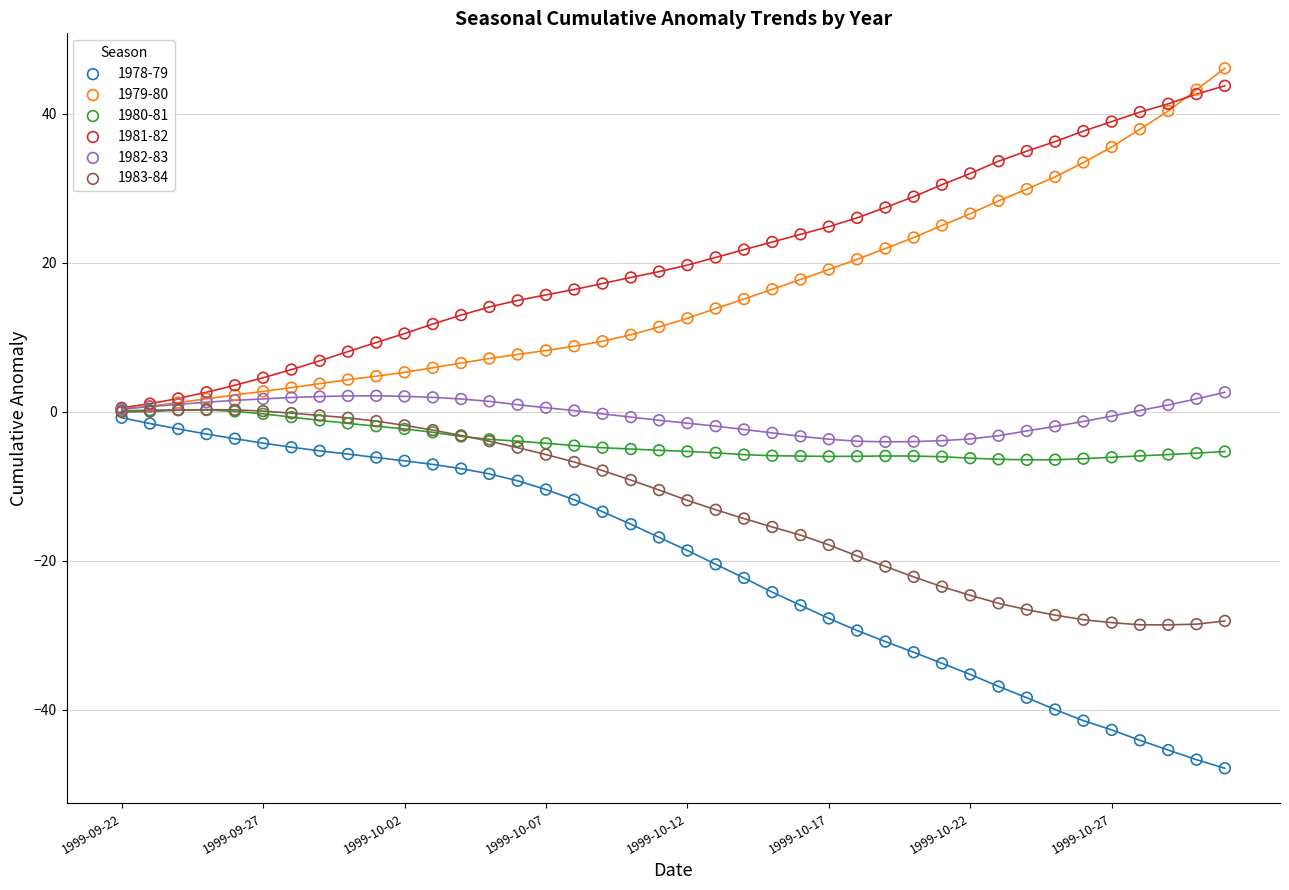

Which series has the largest Y range (max minus min)?

1978-79